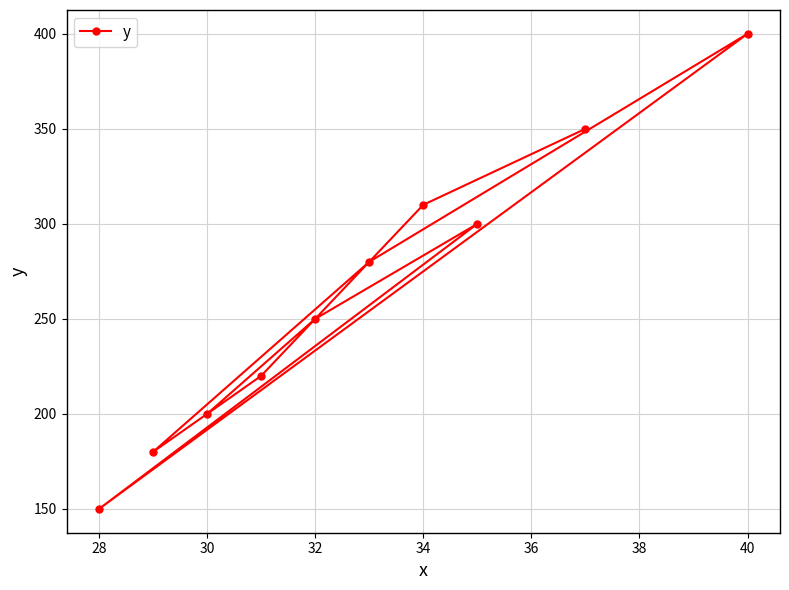

Approximately how many times larger is the value at 34 compared to 28?

2.1